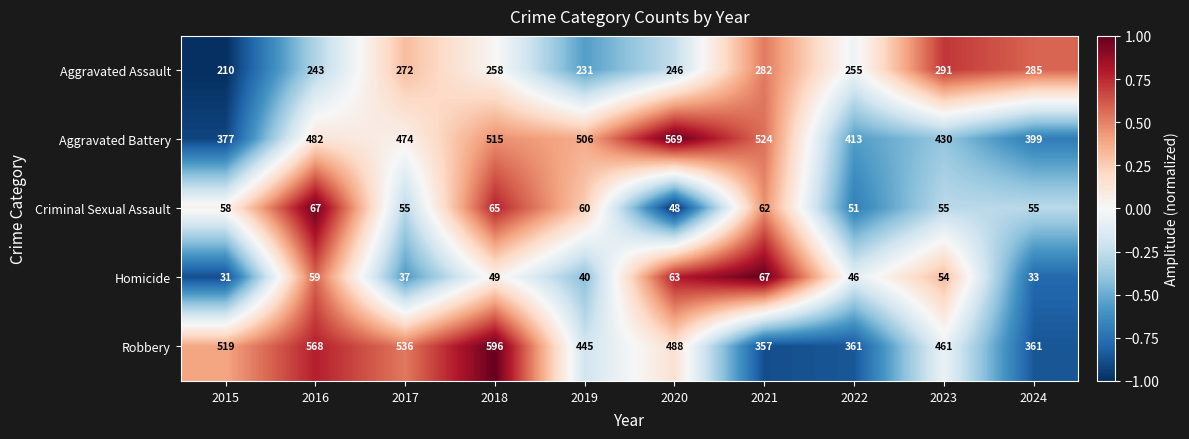

Which series has the largest total across all categories?

Robbery